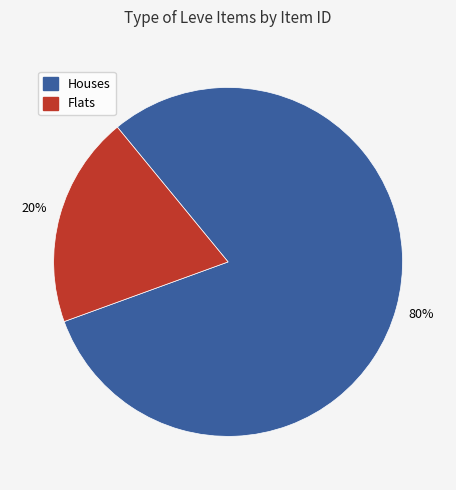

Does any single category account for the majority?

Yes